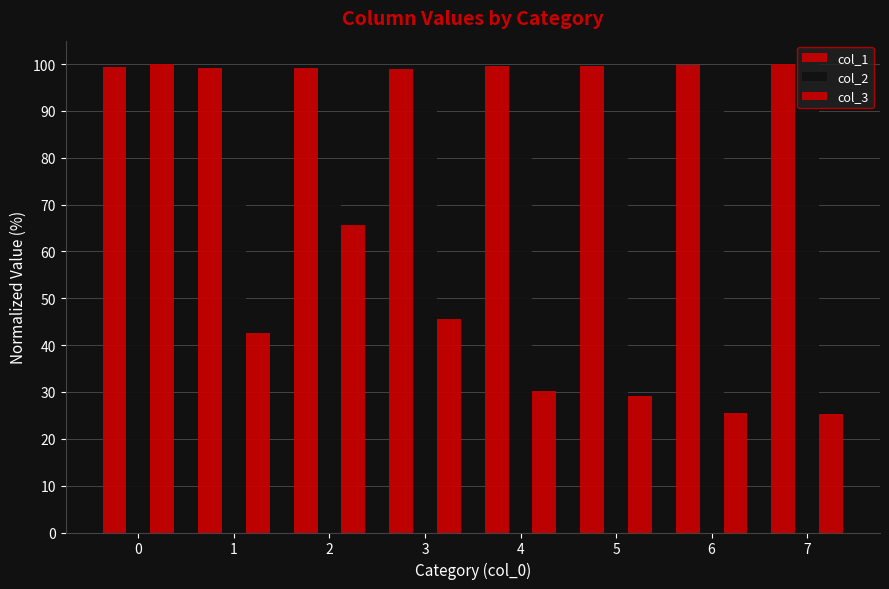

Reading left to right, extract all data points from this chart.

col_1: 0=99.4	1=99.2	2=99.1	3=99.0	4=99.6	5=99.6	6=99.9	7=100.0
col_2: 0=74.5	1=77.6	2=75.4	3=90.8	4=86.6	5=89.9	6=96.3	7=100.0
col_3: 0=100.0	1=42.5	2=65.7	3=45.6	4=30.1	5=29.2	6=25.6	7=25.4